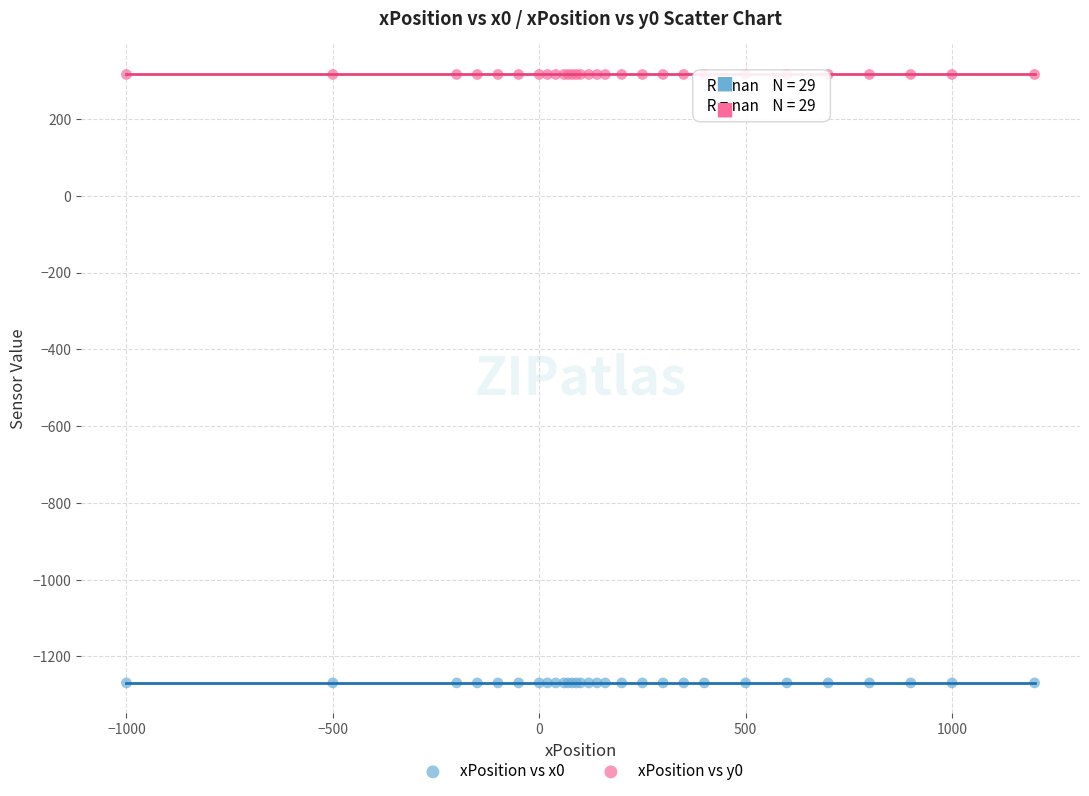

Which series contains the lowest Y value?

xPosition vs x0